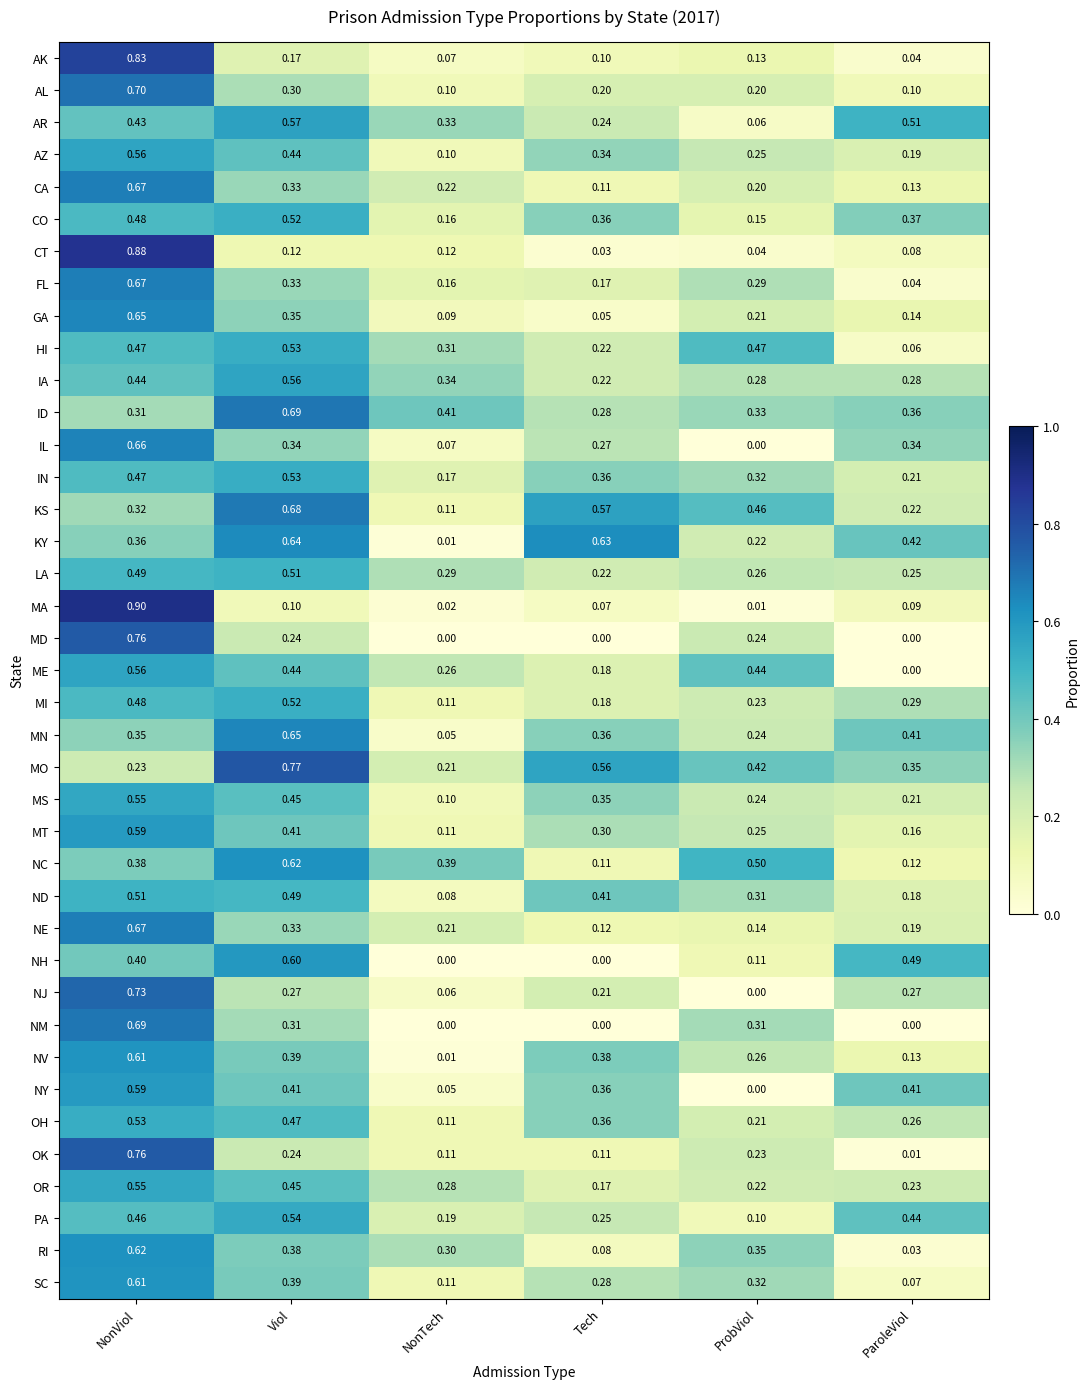

Which label corresponds to the largest value in the chart?

NonViol